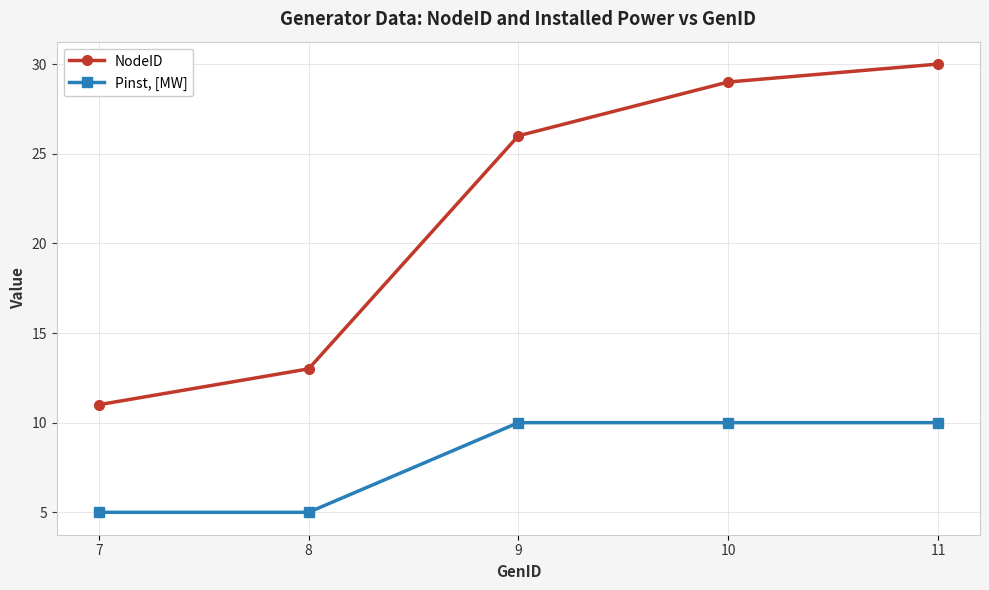

What is the spread (max minus min) of values at 9?

16